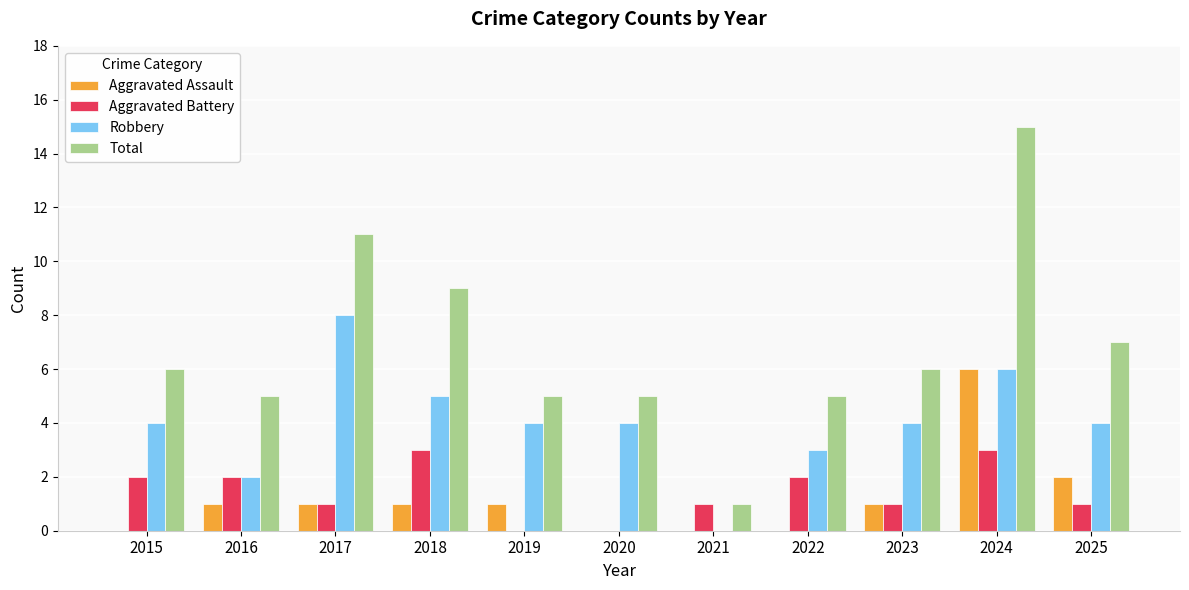

True or false: Robbery has a value of 1 at 2016.

False